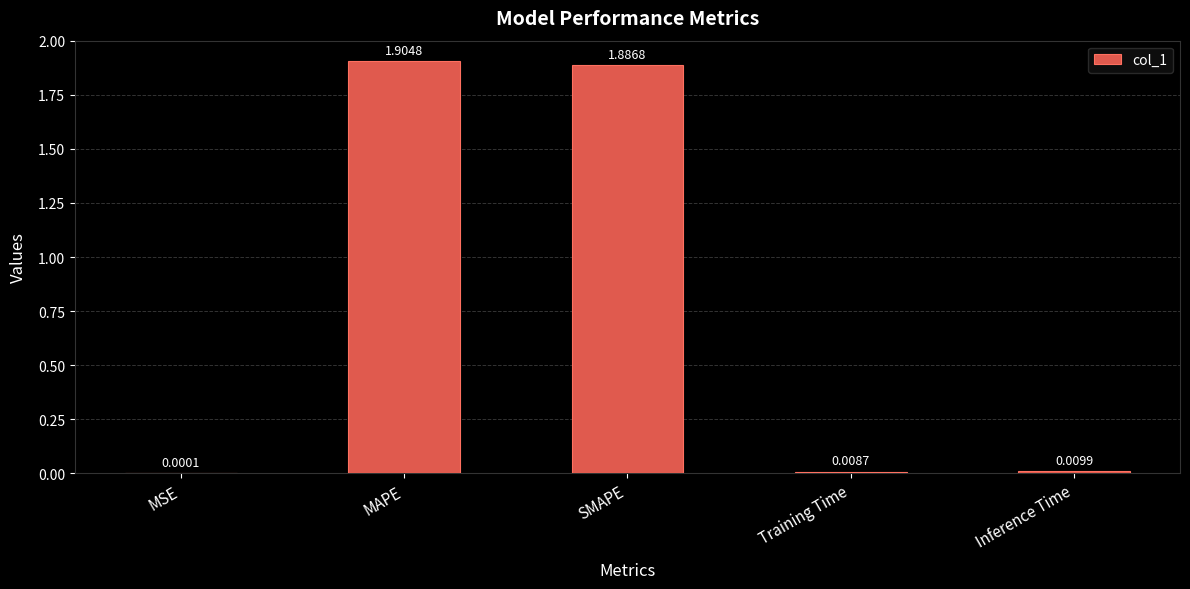

What is the sum of all values?

3.8